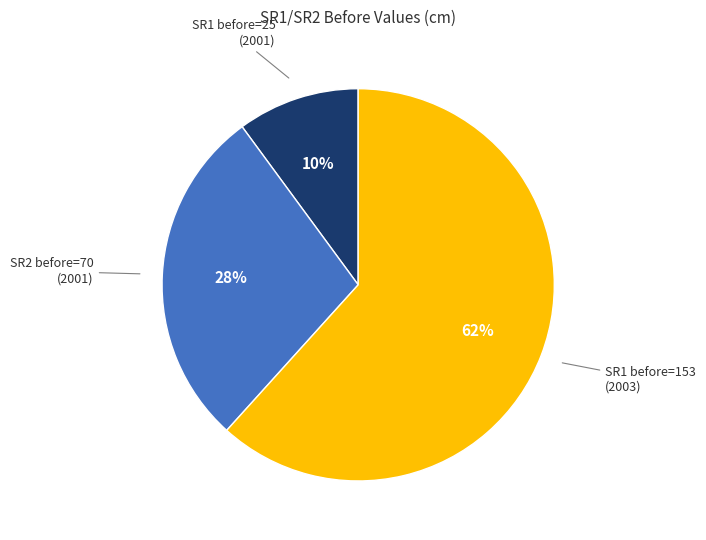

To the nearest percent, what is the difference between the largest and smallest slice percentages?

52%